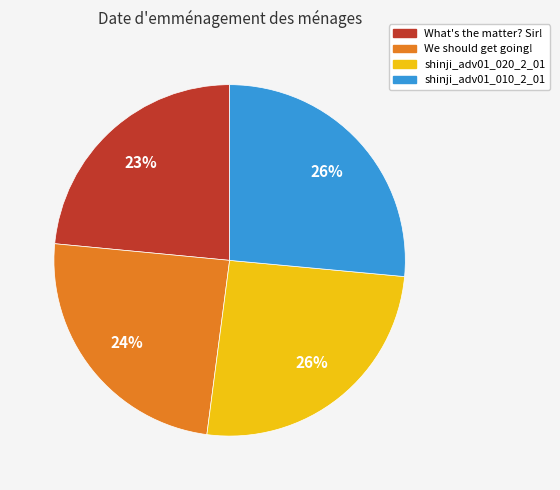

Do shinji_adv01_020_2_01 and We should get going! together represent more than half of the pie?

Yes